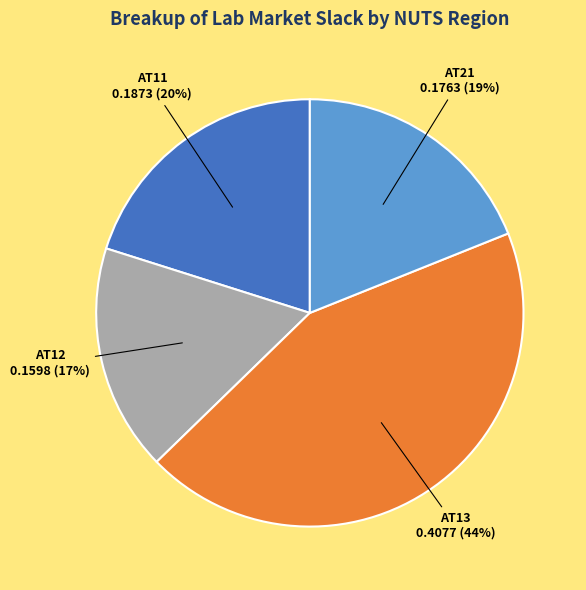

Does any single category account for the majority?

No